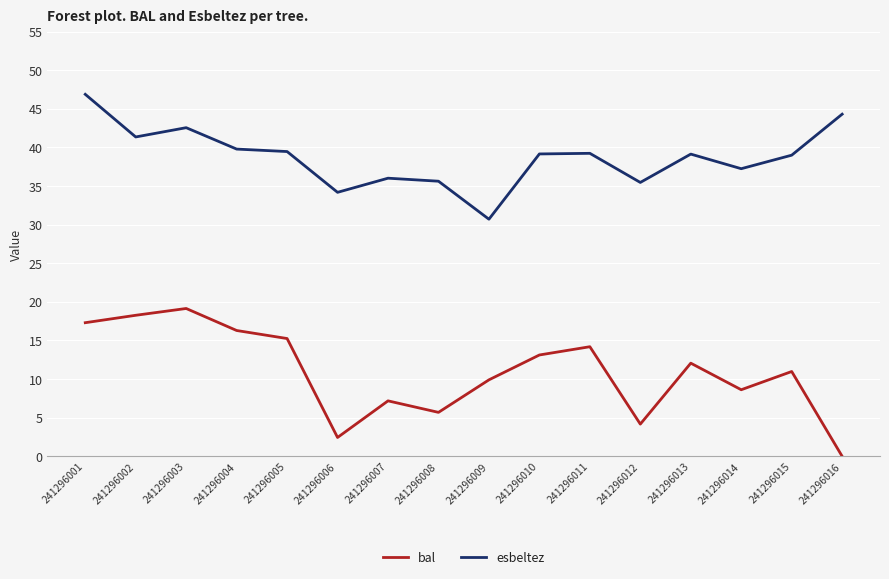

True or false: bal and esbeltez cross at least once.

False